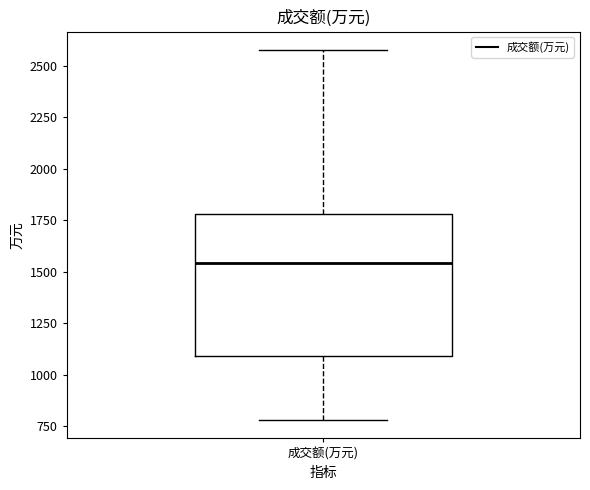

Transcribe this box plot: give where the median line is, the range the box spans, and where the two whiskers end, as read against the y-axis. The values are not printed on the chart, so give them approximately, as read against the axis.

median 1550, box 1100 to 1800, whiskers 800 to 2600